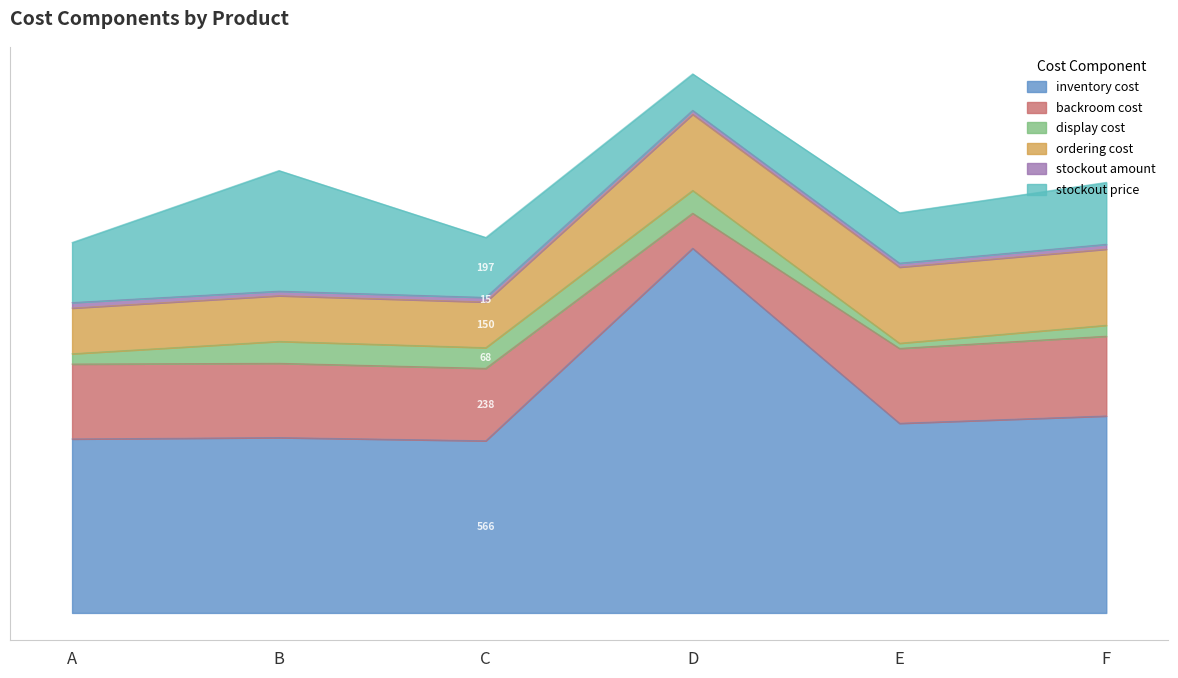

What is the difference between the stockout amount values at C and F?

1.0